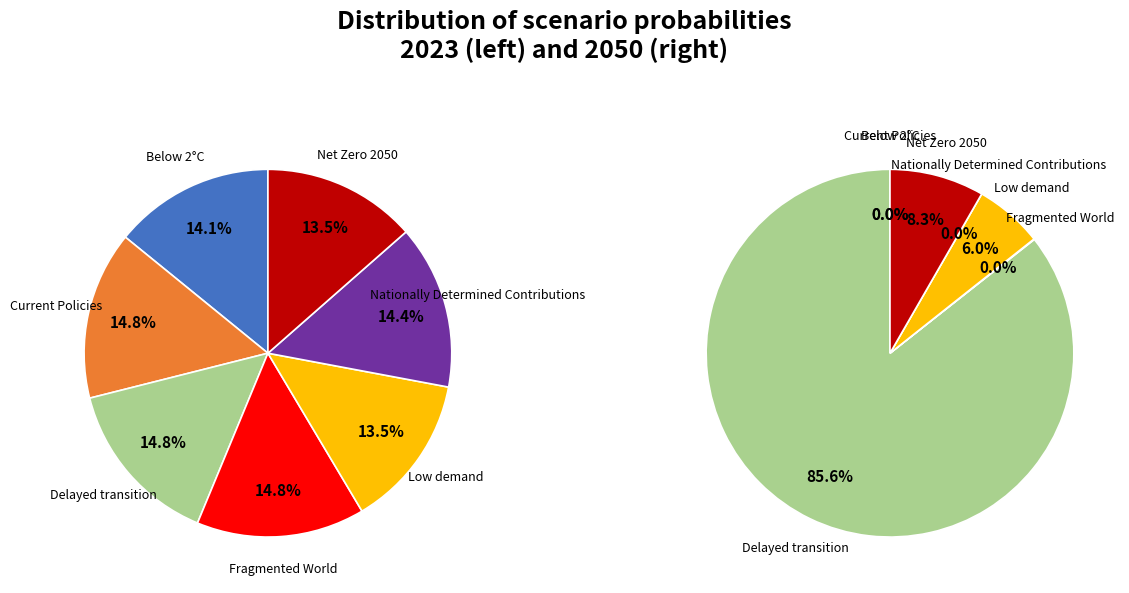

Is the sum of values_2050 and values_2023 greater than half?

No